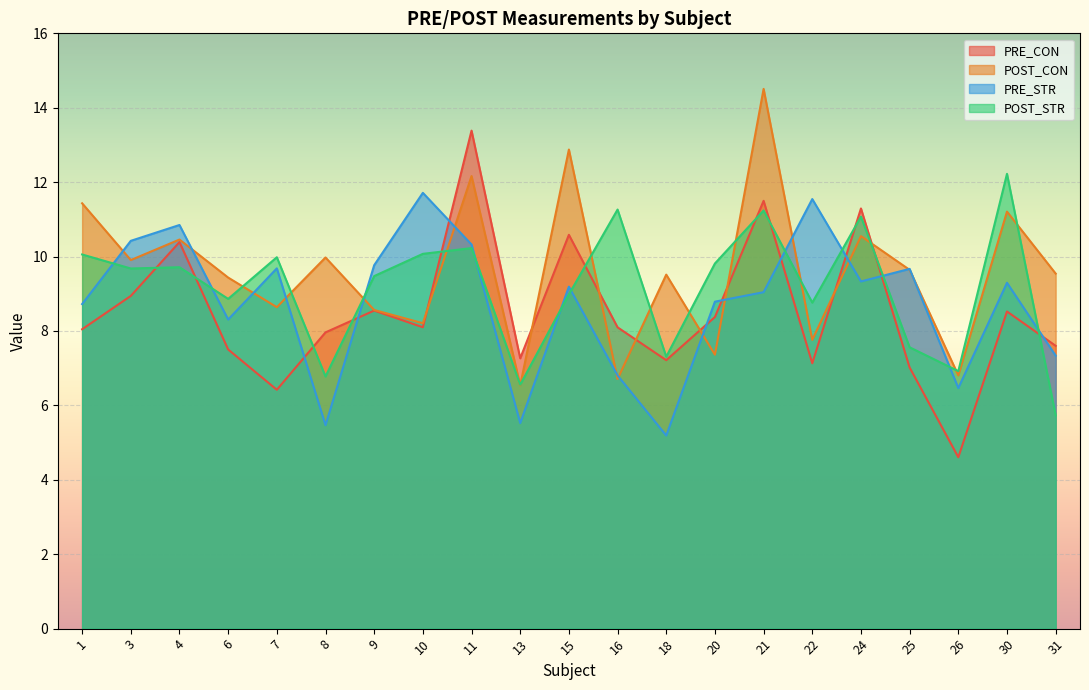

How many series are shown in this chart?

4